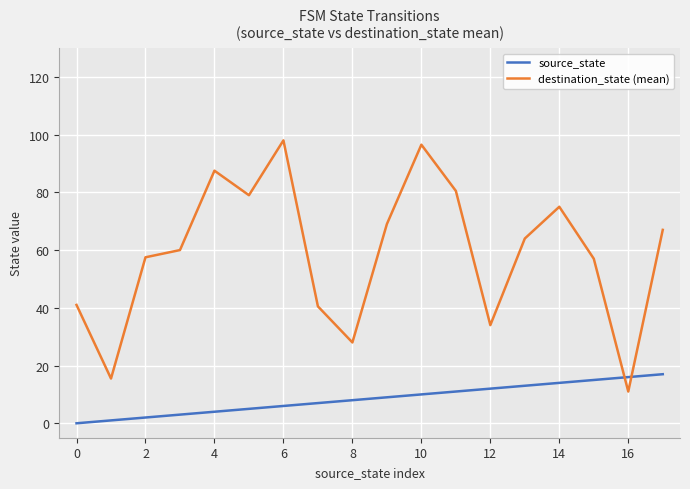

What is the average value of the source_state series?

8.5